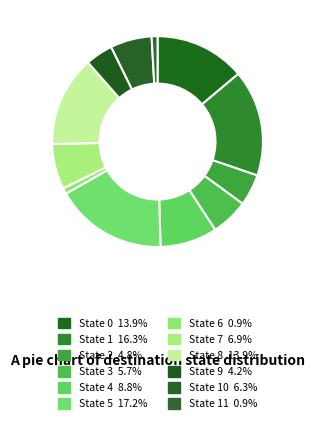

To the nearest percent, what is the difference between the largest and smallest slice percentages?

16%